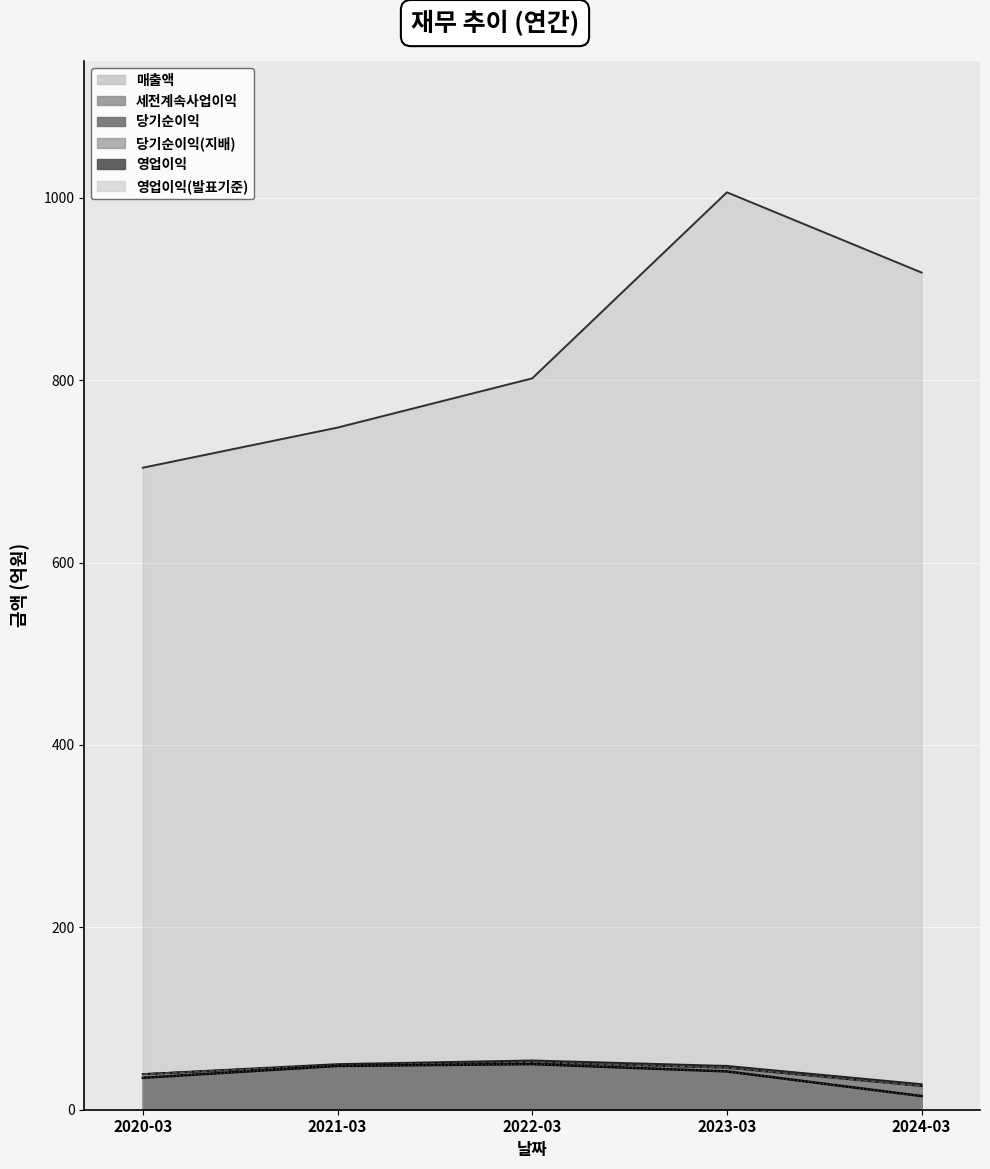

How many lines are shown in the chart?

6